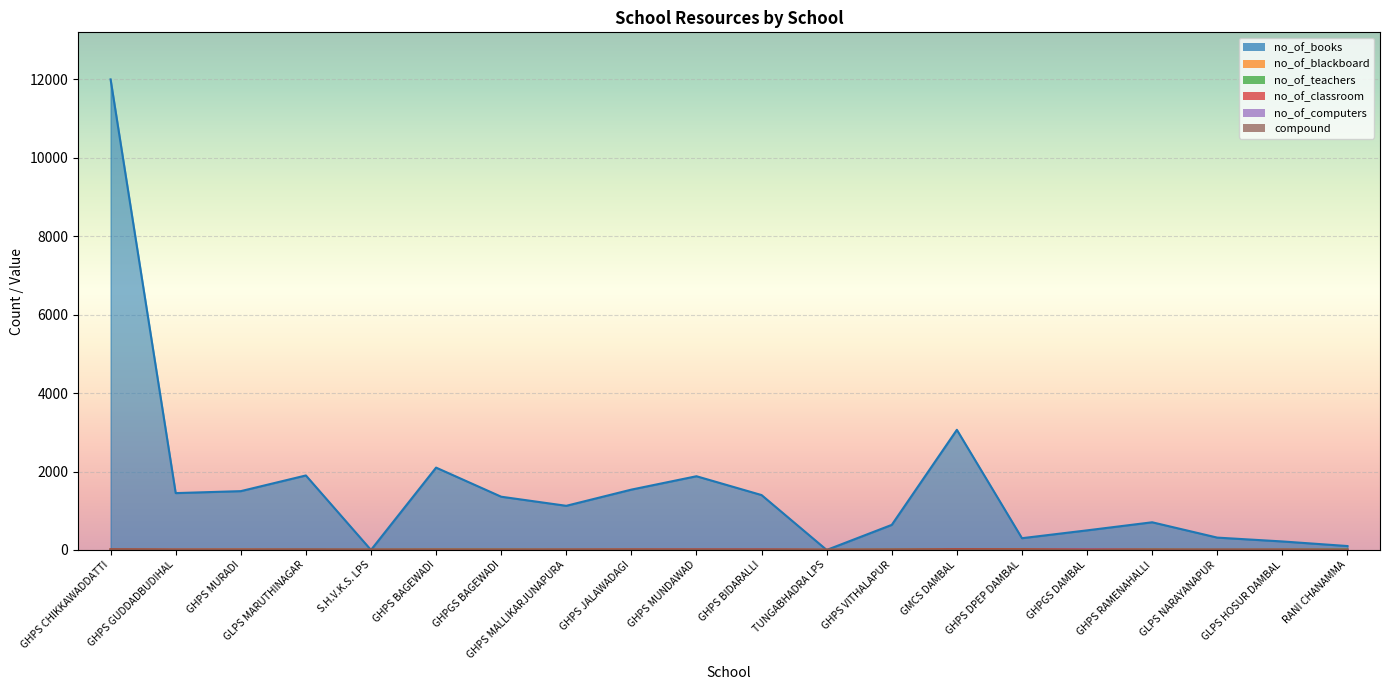

What is the total value across all series at RANI CHANAMMA?

118